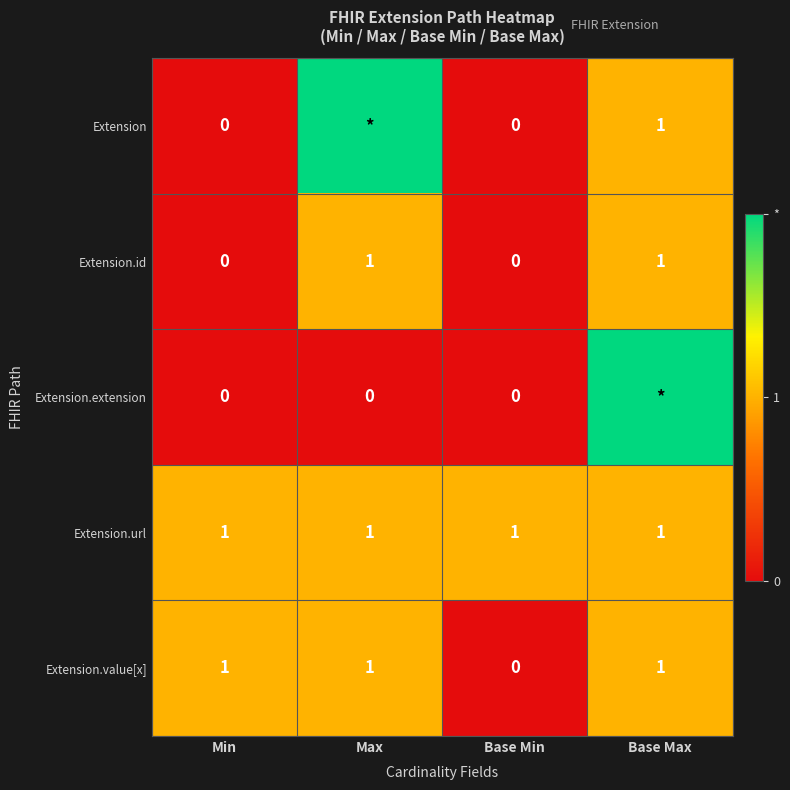

True or false: Extension.id has a value of 0 at Min.

True